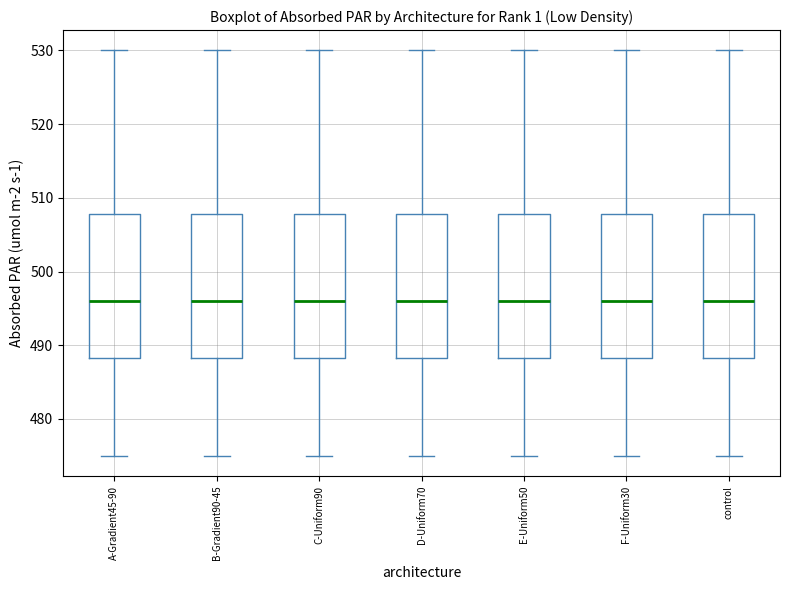

Reading left to right, transcribe this box plot: for each box, give where its median line is, the range the box spans, and where its two whiskers end, as read against the y-axis. The values are not printed on the chart, so give them approximately, as read against the axis.

A-Gradient45-90: median 496, box 488 to 508, whiskers 475 to 530
B-Gradient90-45: median 496, box 488 to 508, whiskers 475 to 530
C-Uniform90: median 496, box 488 to 508, whiskers 475 to 530
D-Uniform70: median 496, box 488 to 508, whiskers 475 to 530
E-Uniform50: median 496, box 488 to 508, whiskers 475 to 530
F-Uniform30: median 496, box 488 to 508, whiskers 475 to 530
control: median 496, box 488 to 508, whiskers 475 to 530